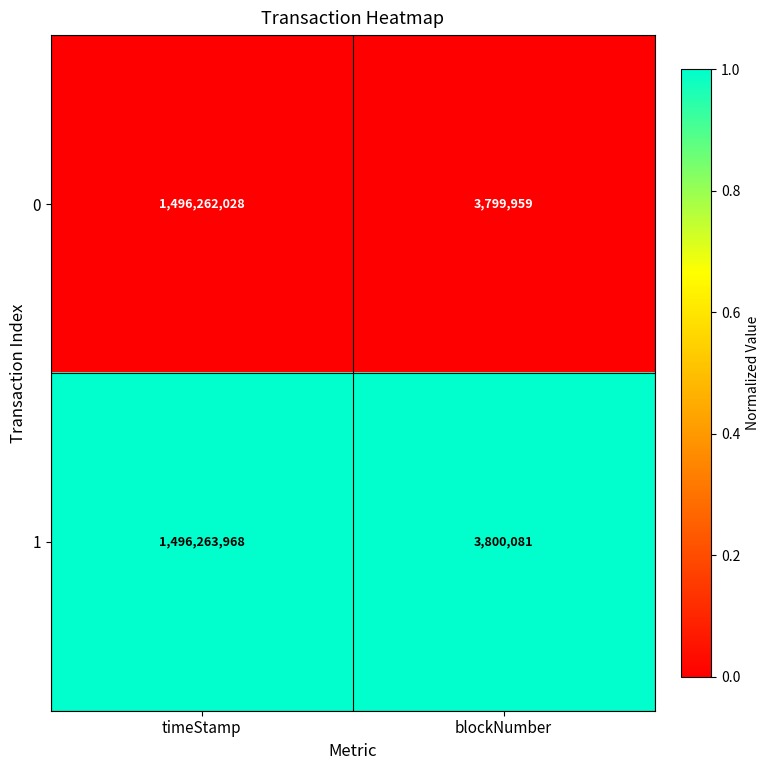

List the labels in order of 0 value, smallest first.

blockNumber, timeStamp